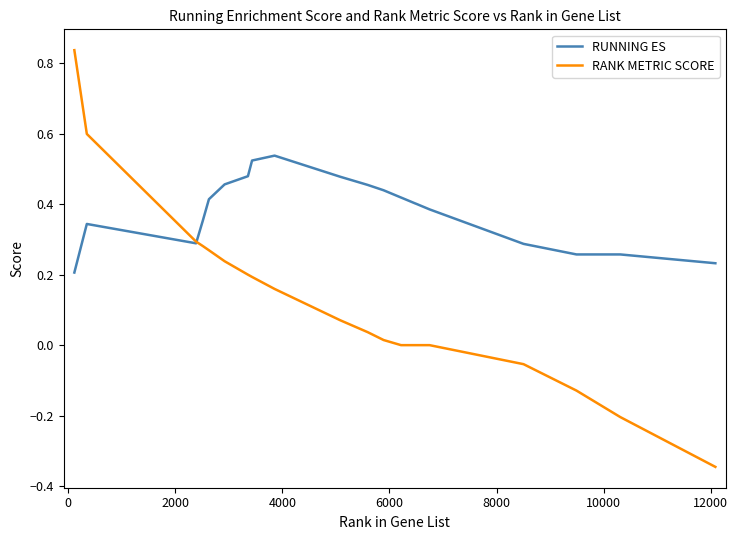

Which series has the widest spread of values?

RANK METRIC SCORE